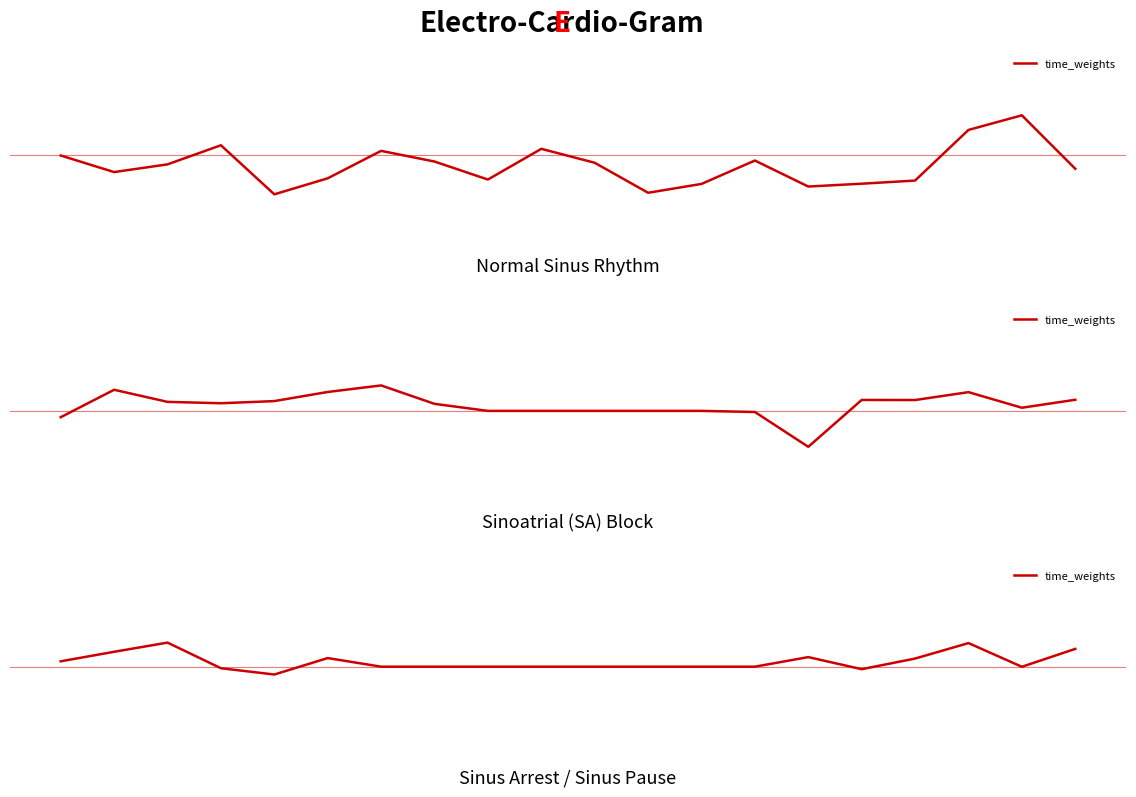

True or false: the data has more than 1 interior local peaks.

True